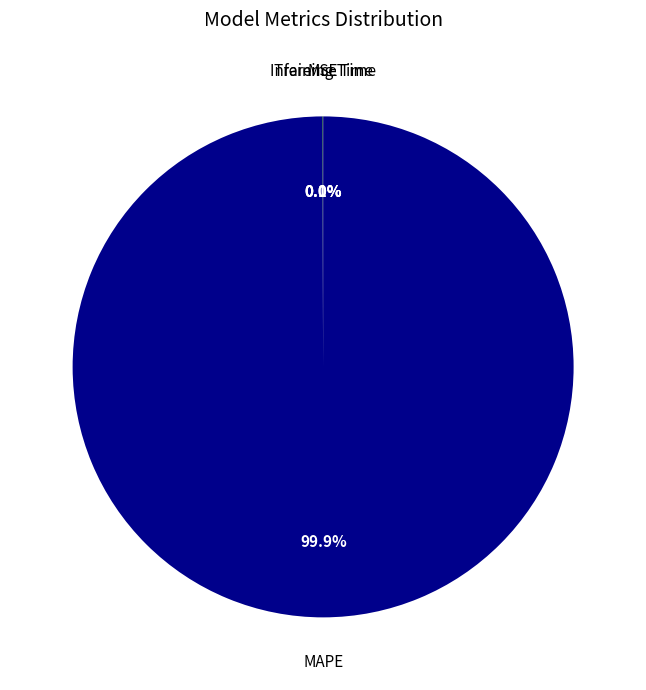

Is there a majority slice in this chart?

Yes